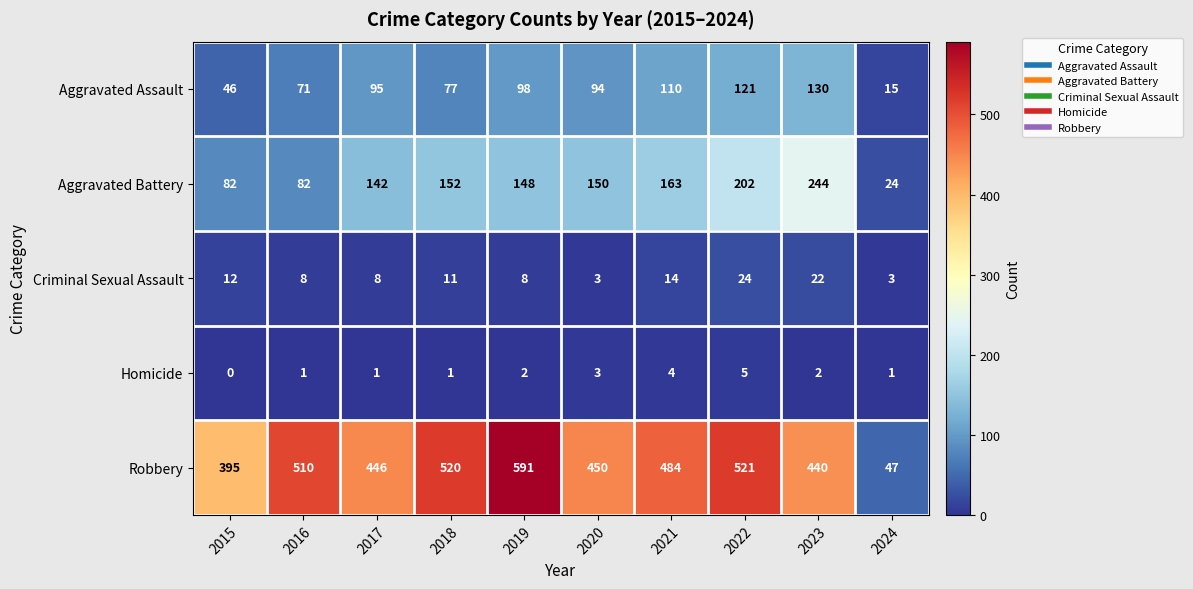

Where is Criminal Sexual Assault nearest to the value 13?

2015